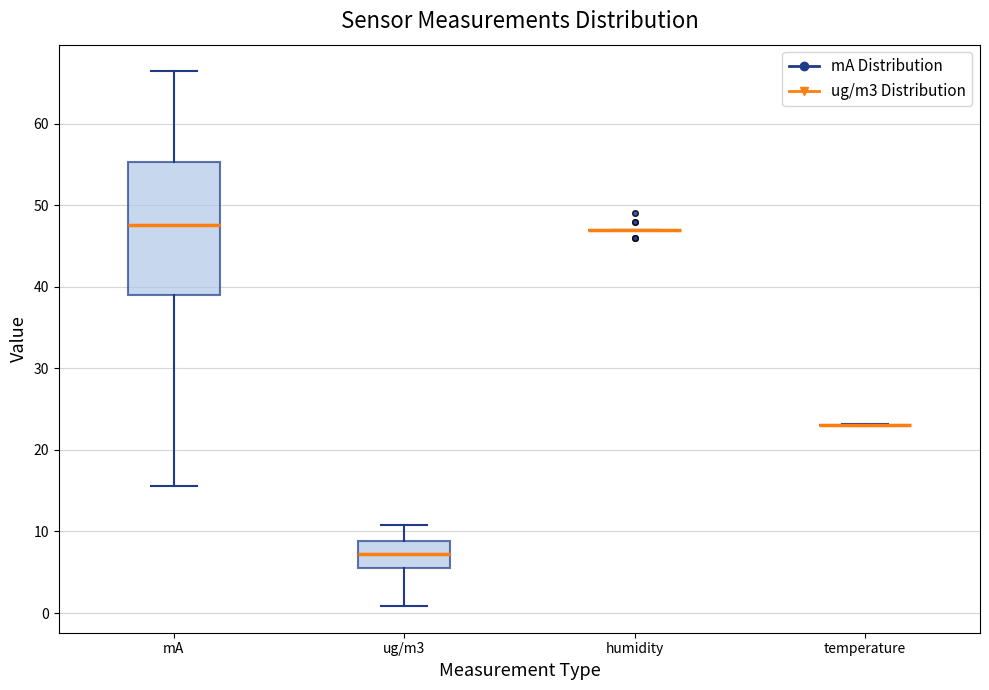

Comparing the boxes themselves (not the whiskers), which one is the tallest?

mA